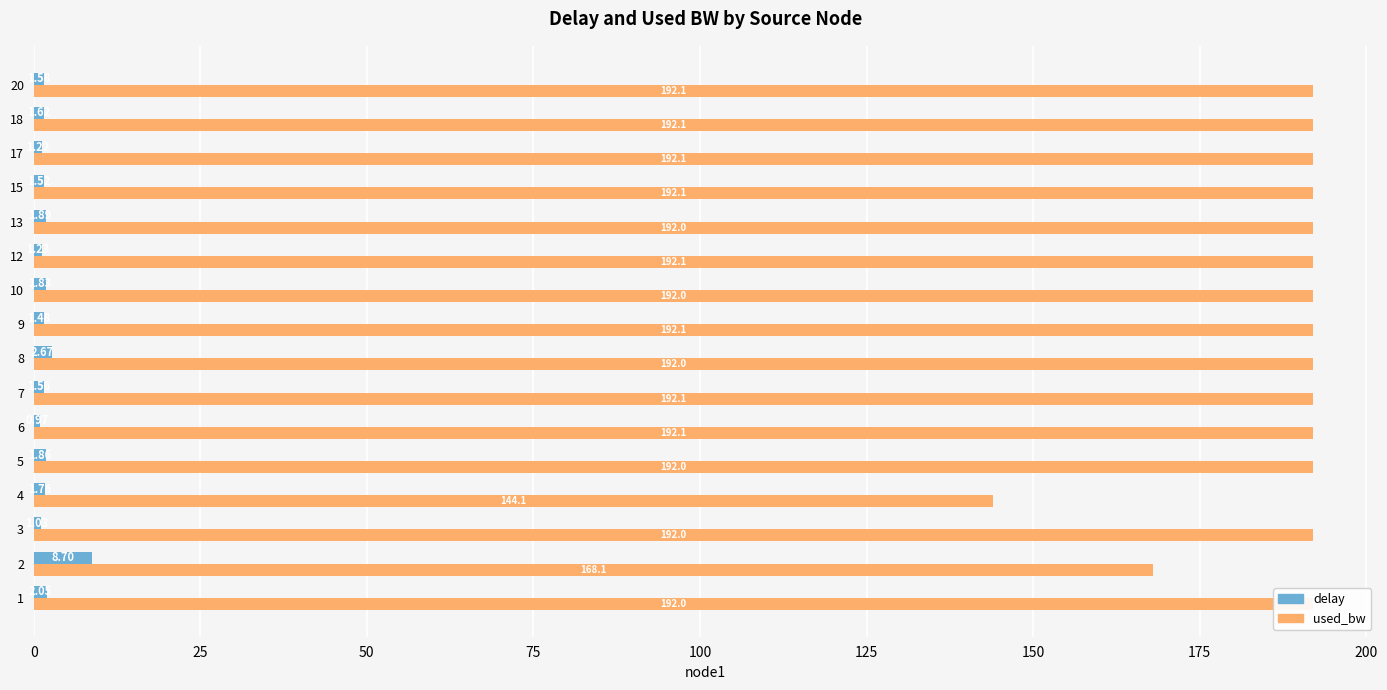

True or false: used_bw has a value of 111.2 at 15.

False